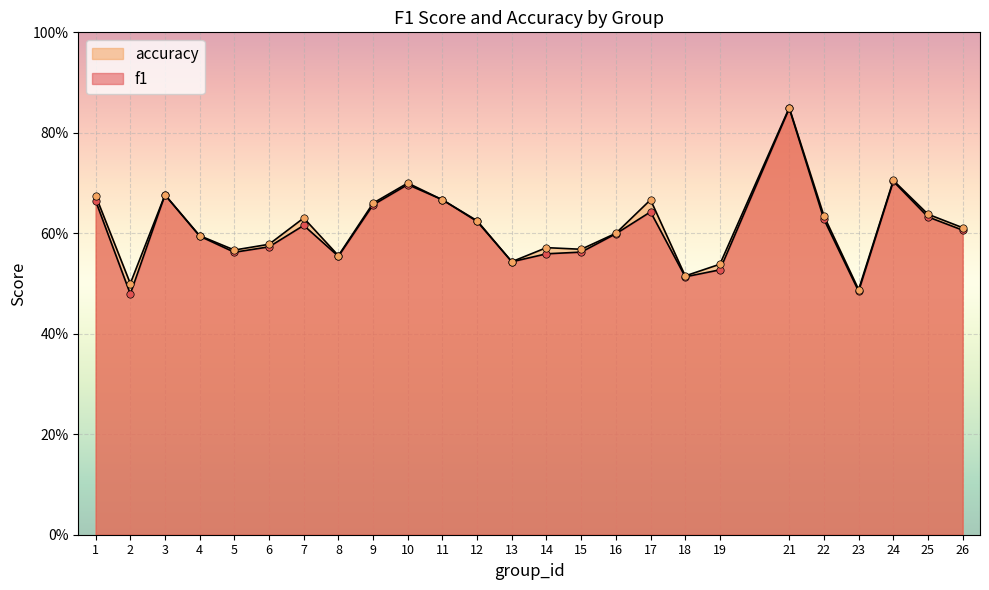

At how many categories does at least one series exceed 0?

25